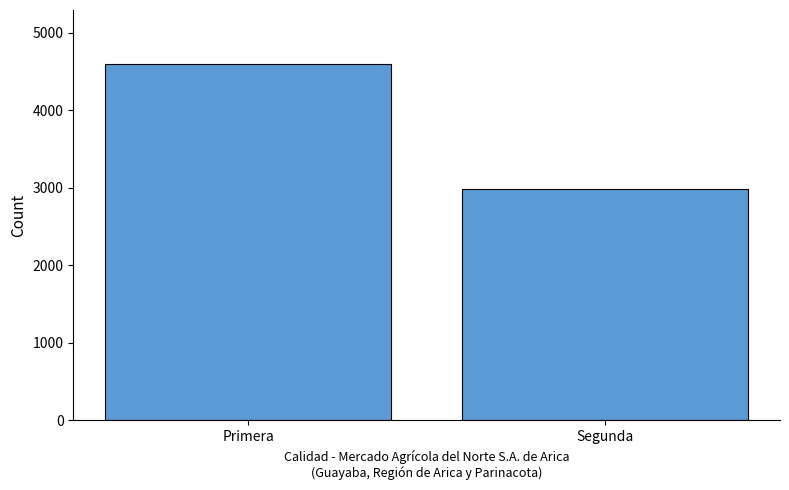

List the labels in order of value, smallest first.

Segunda, Primera